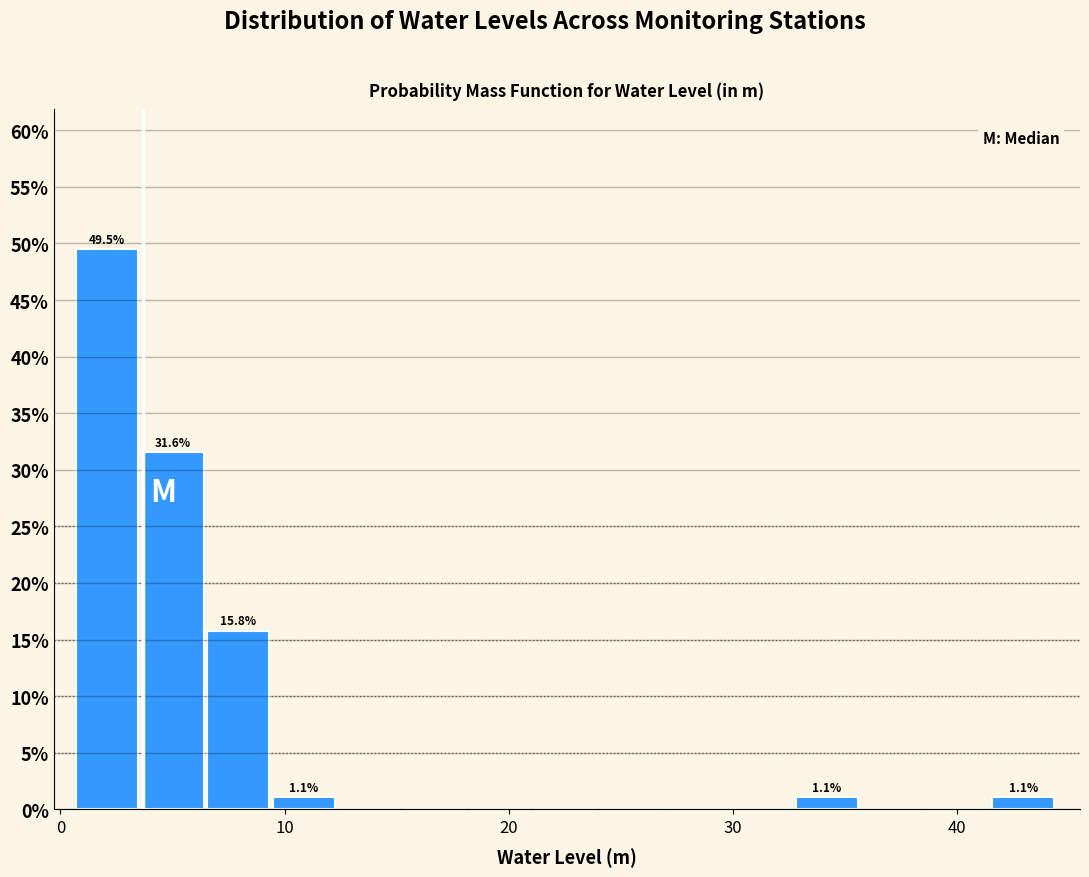

Read against the x-axis, roughly where is the centre of the tallest bar?

2